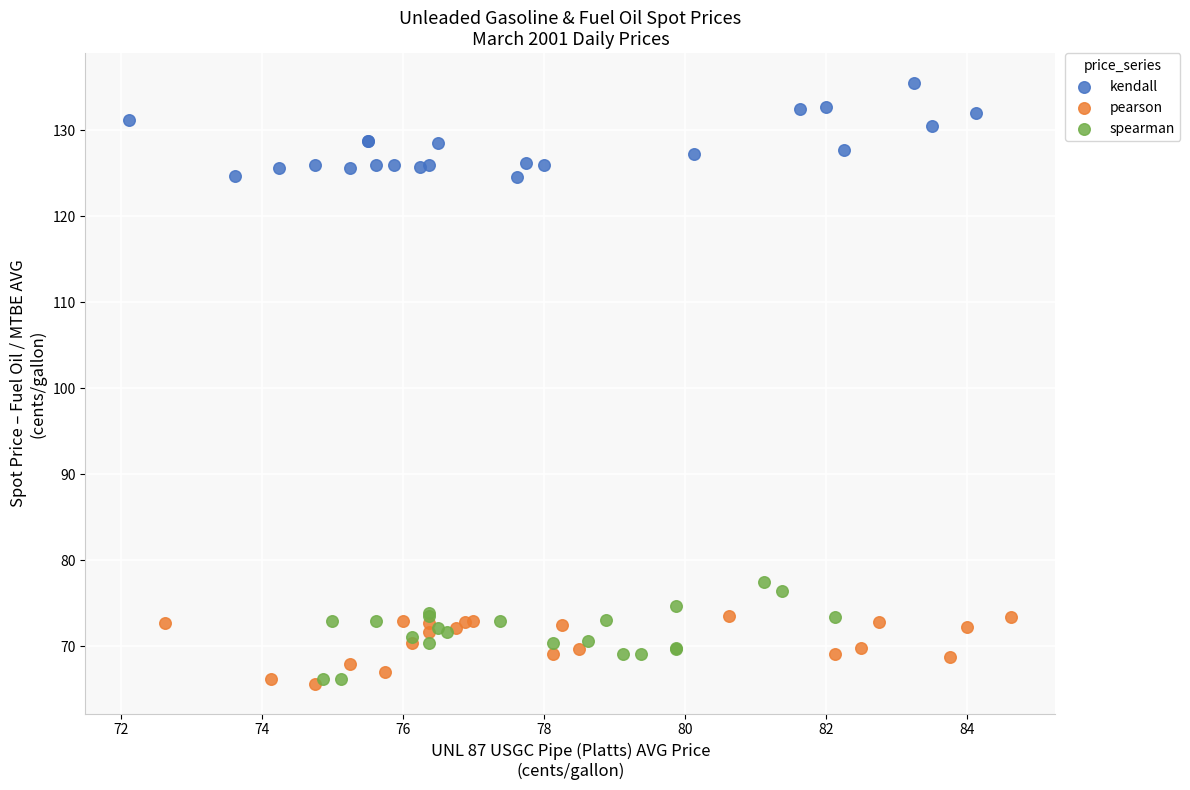

Which series contains the highest Y value?

kendall